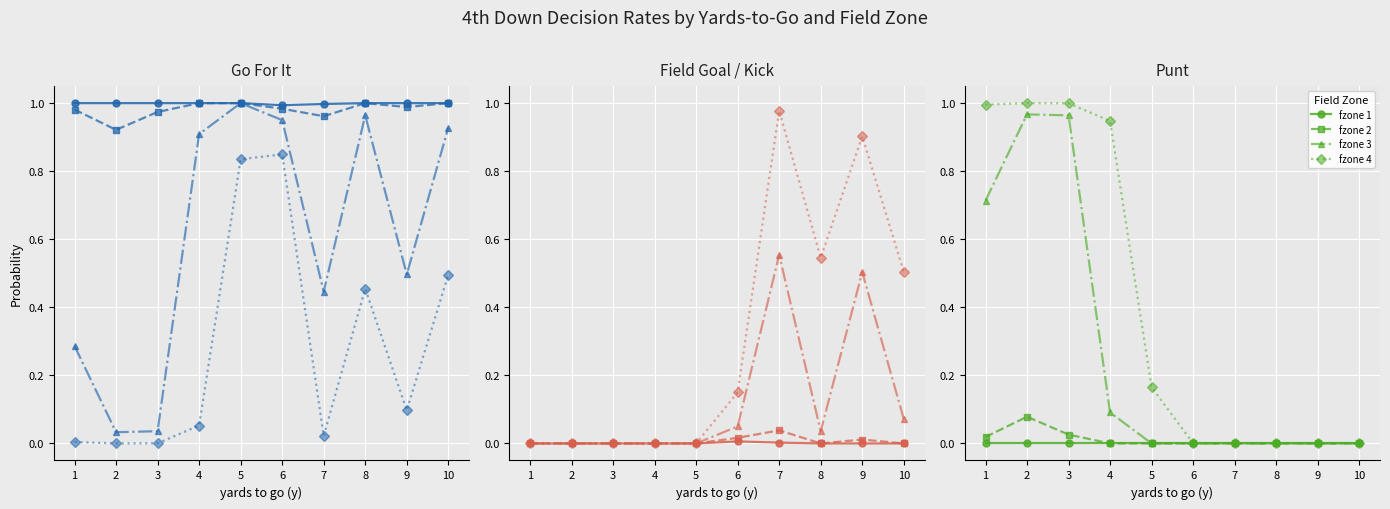

Does the chart display data point markers on the line(s)?

Yes